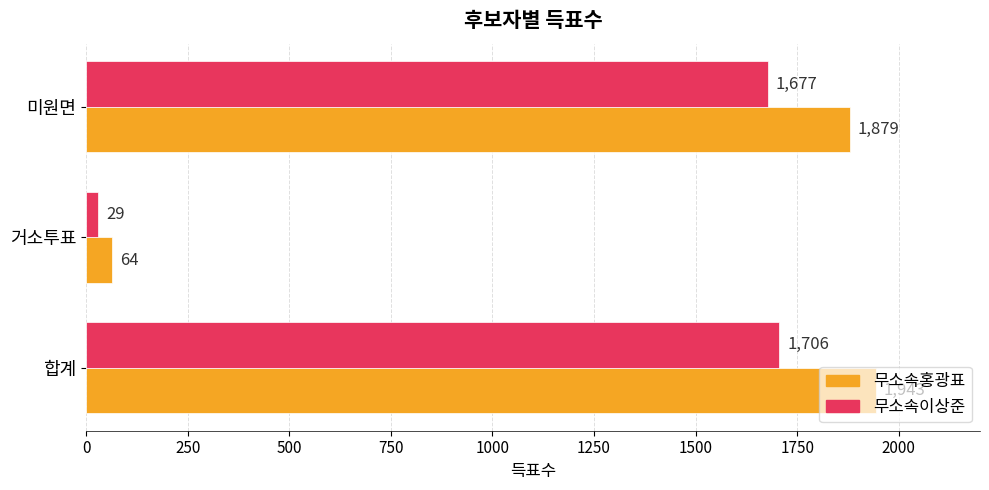

List the labels in order of 무소속홍광표 value, smallest first.

거소투표, 미원면, 합계